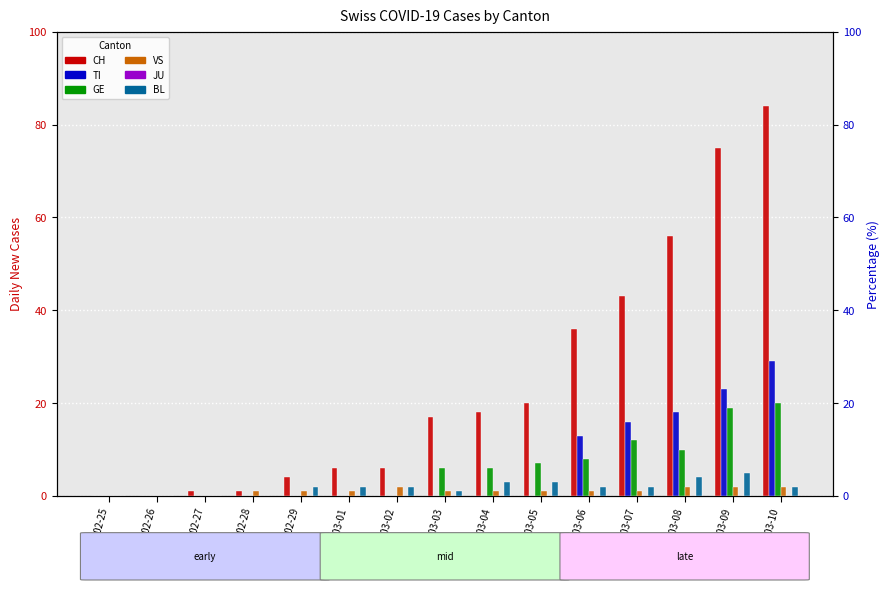

What is the difference between the highest and lowest values at 2020-03-07?

43